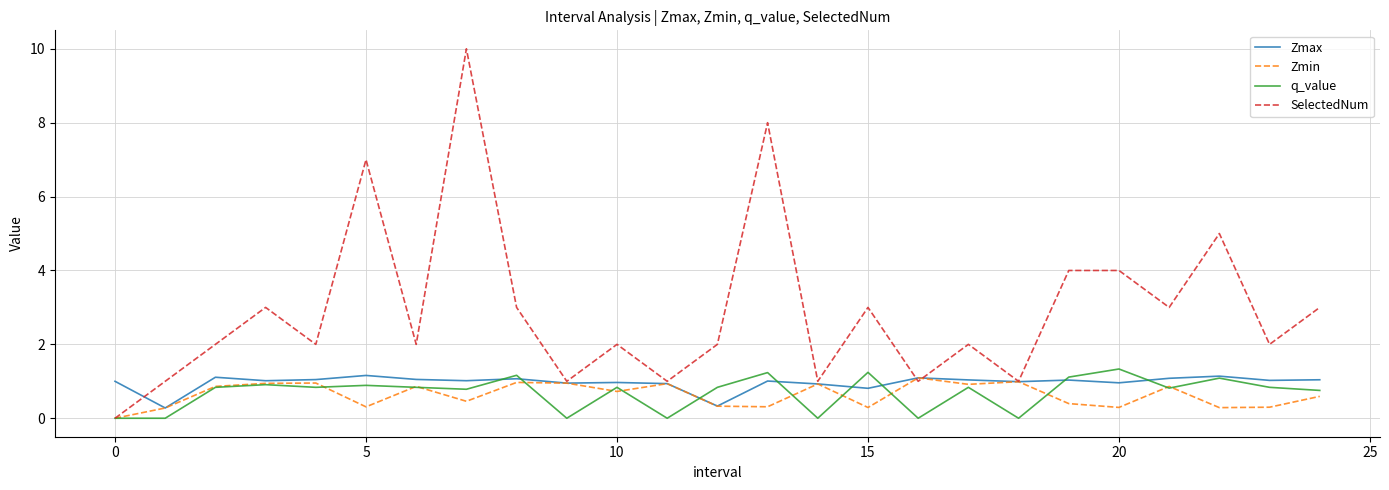

True or false: Zmax has more than 2 points higher than both neighbors.

True